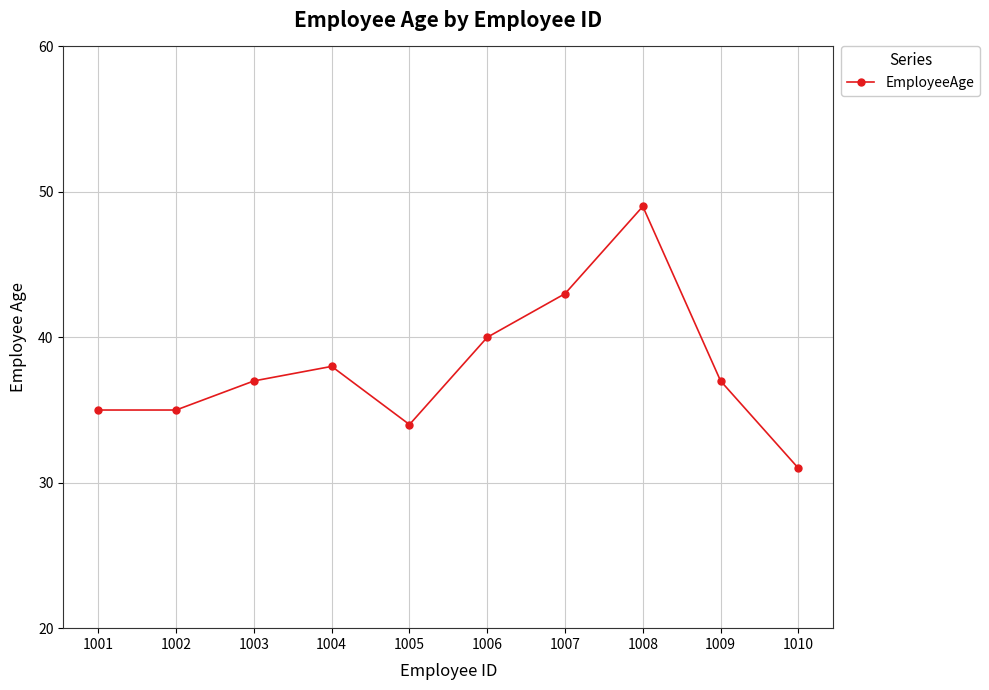

What is the approximate value at 1003?

37